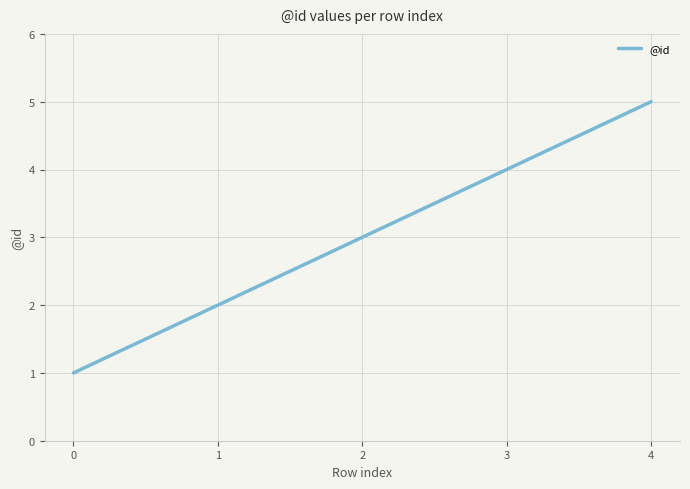

Reading left to right, extract all data points from this chart.

1	2	3	4	5